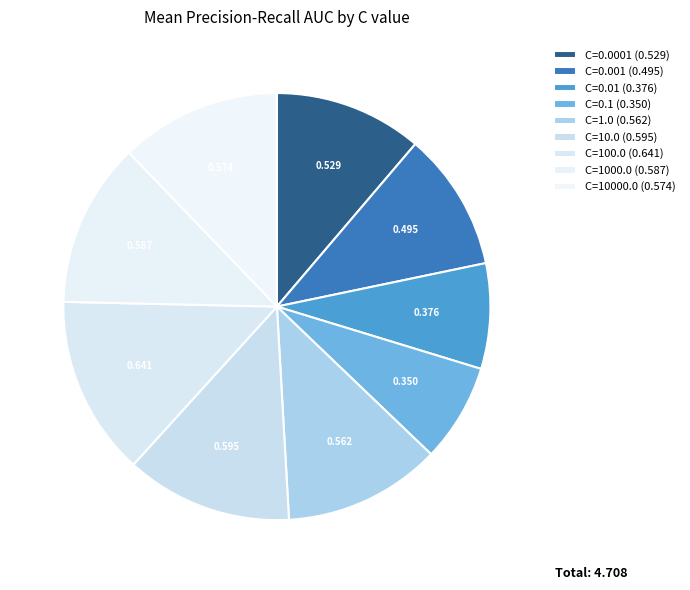

Which category has the biggest portion of the pie?

C=100.0